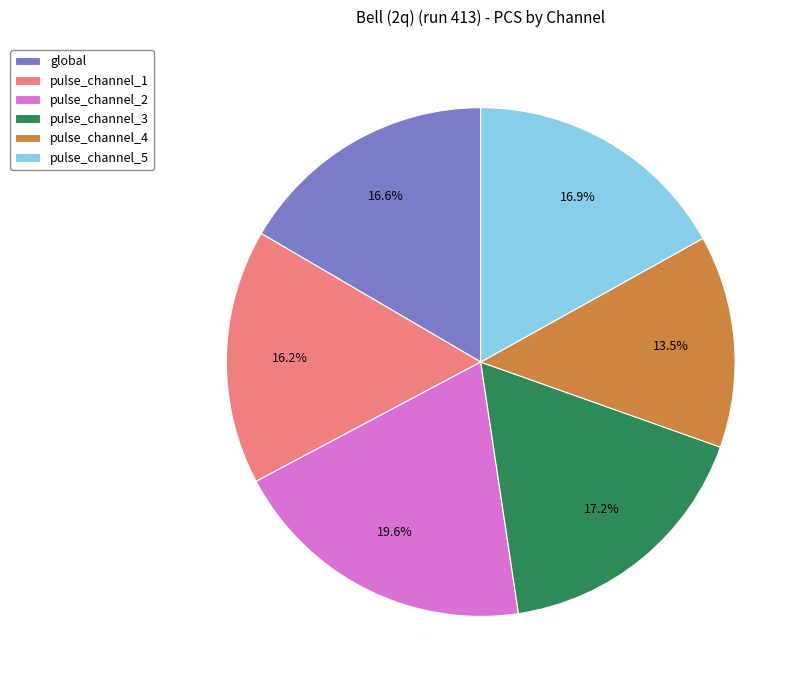

What is the ratio of the value at pulse_channel_5 to the value at pulse_channel_1?

1.0